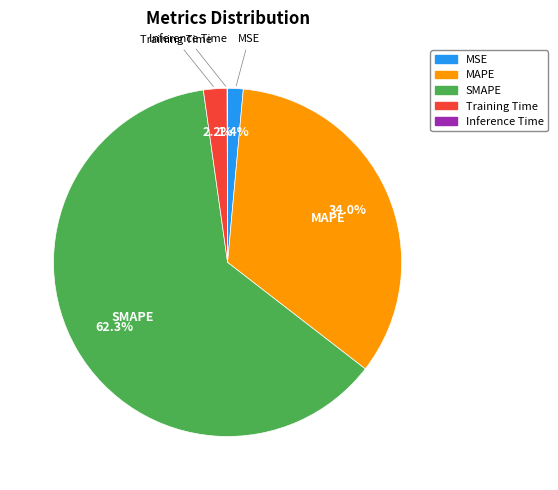

Combined, do MAPE and Training Time account for over 50%?

No